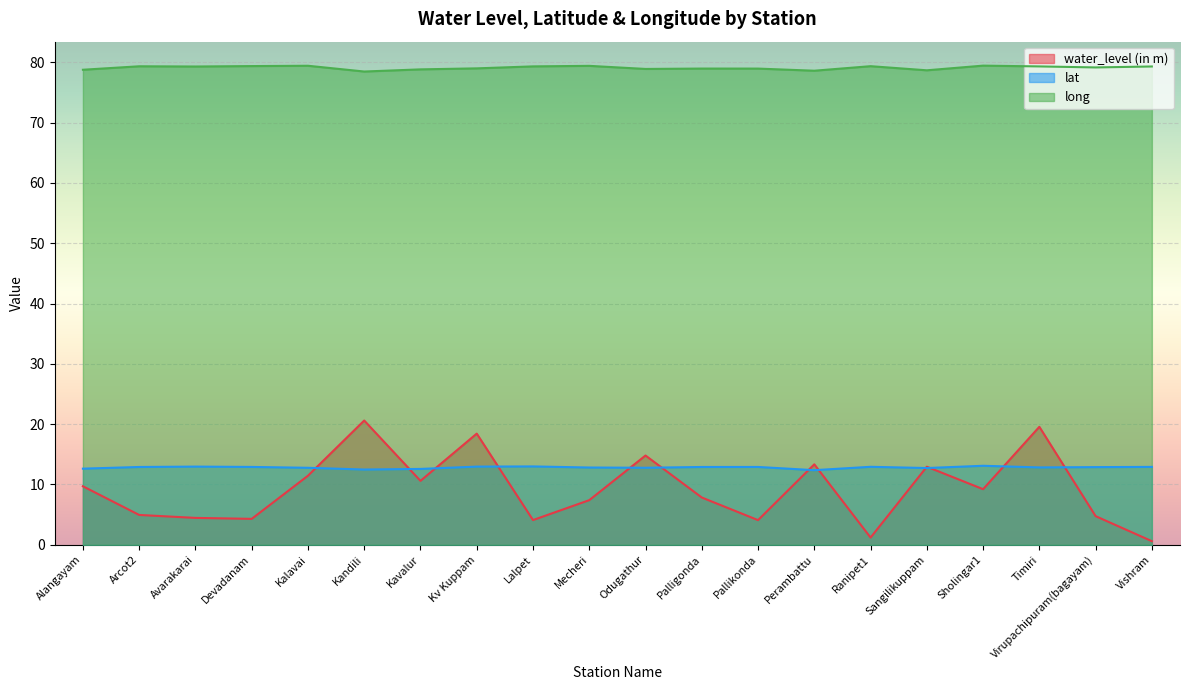

How many series are shown in this chart?

3